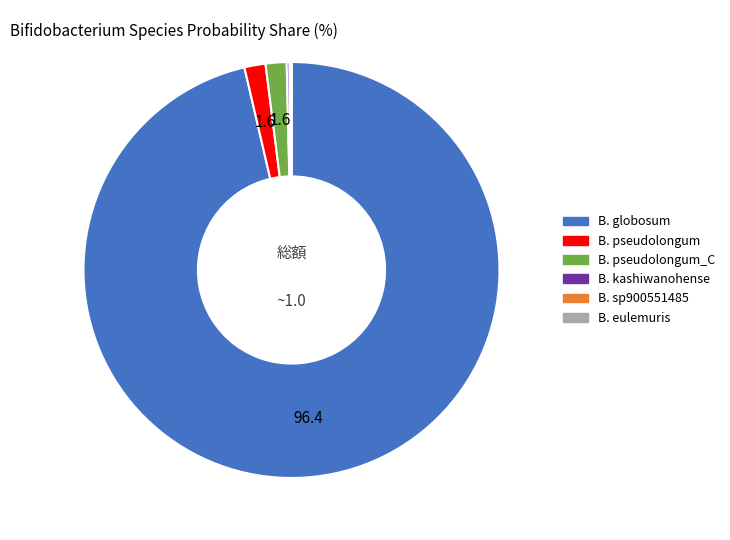

Is there any slice that represents more than half of the pie?

Yes